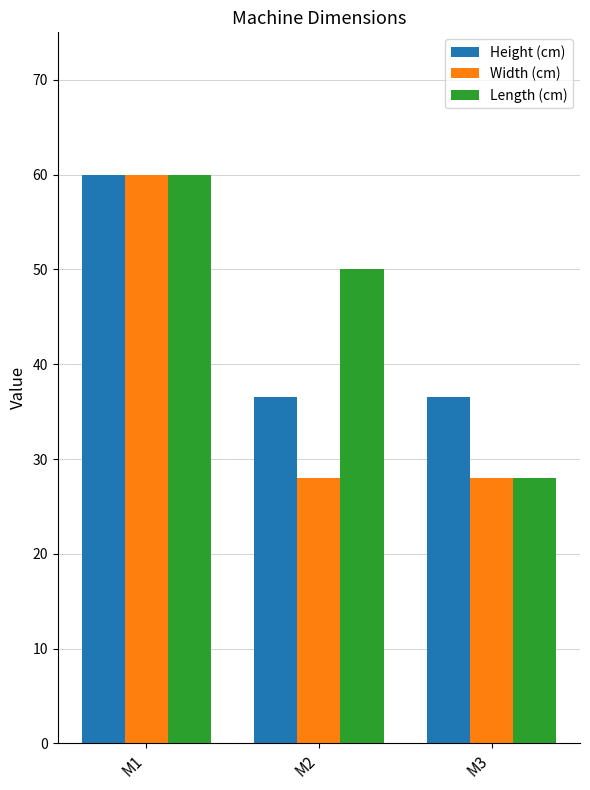

List the series in order of their overall mean, lowest first.

Width (cm), Height (cm), Length (cm)